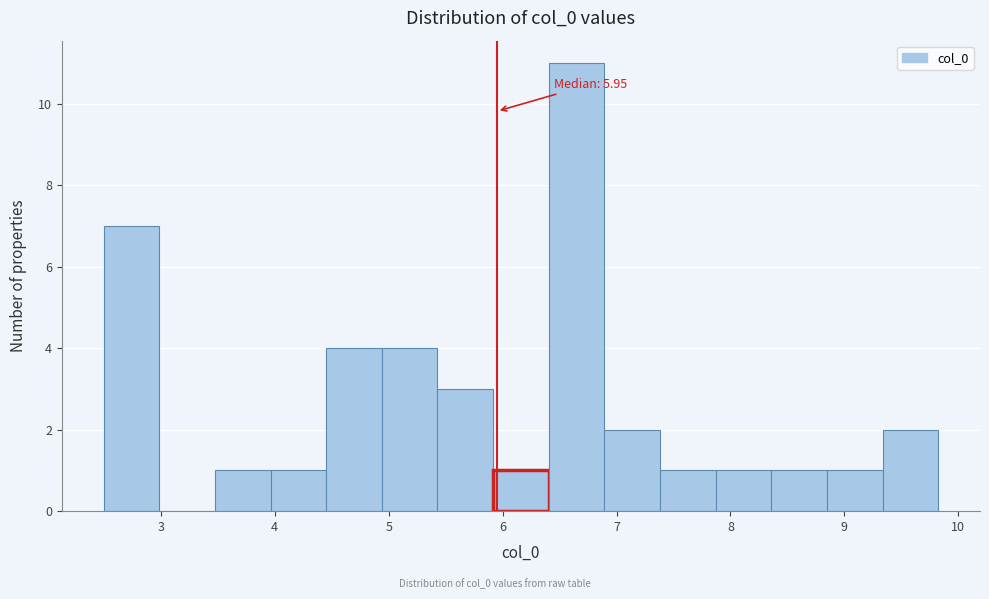

Over which range of the x-axis is the bar tallest?

6.4 to 6.9